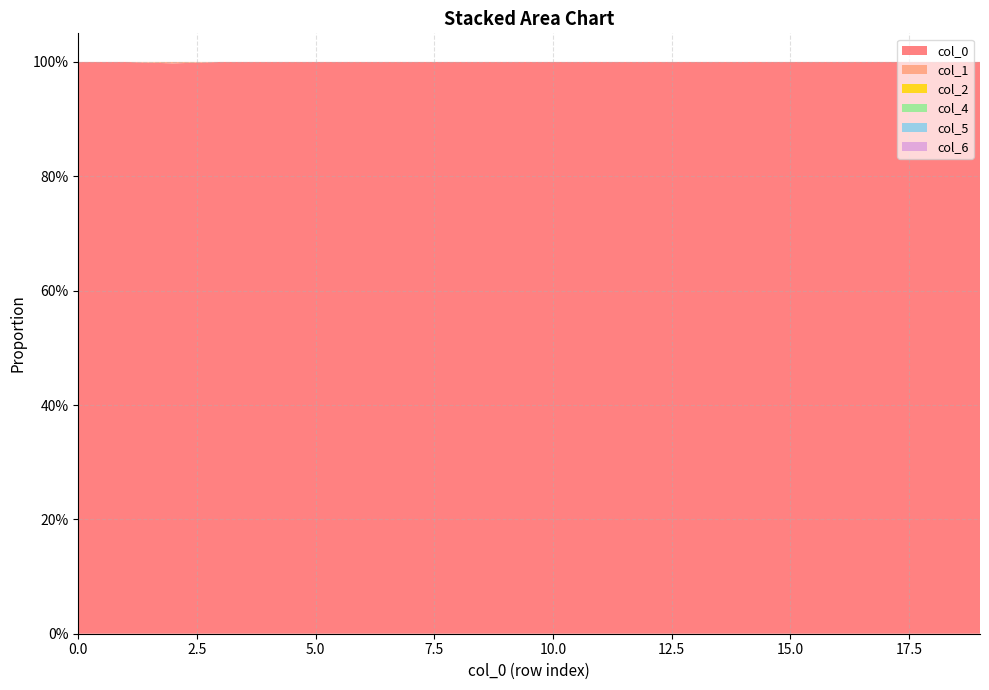

Reading right to left, list all the values displayed in this chart.

0: 19=1.0	18=1.0	17=1.0	16=1.0	15=1.0	14=1.0	13=1.0	12=1.0	11=1.0	10=1.0	9=1.0	8=1.0	7=1.0	6=1.0	5=1.0	4=1.0	3=1.0	2=1.0	1=1.0	0=1.0
1: 19=0.0	18=0.0	17=0.0	16=0.0	15=0.0	14=0.0	13=0.0	12=0.0	11=0.0	10=0.0	9=0.0	8=0.0	7=0.0	6=0.0	5=0.0	4=0.0	3=0.0	2=0.0	1=0.0	0=0.0
2: 19=0.0	18=0.0	17=0.0	16=0.0	15=0.0	14=0.0	13=0.0	12=0.0	11=0.0	10=0.0	9=0.0	8=0.0	7=0.0	6=0.0	5=0.0	4=0.0	3=0.0	2=0.0	1=0.0	0=0.0
4: 19=0.0	18=0.0	17=0.0	16=0.0	15=0.0	14=0.0	13=0.0	12=0.0	11=0.0	10=0.0	9=0.0	8=0.0	7=0.0	6=0.0	5=0.0	4=0.0	3=0.0	2=0.0	1=0.0	0=0.0
5: 19=0.0	18=0.0	17=0.0	16=0.0	15=0.0	14=0.0	13=0.0	12=0.0	11=0.0	10=0.0	9=0.0	8=0.0	7=0.0	6=0.0	5=0.0	4=0.0	3=0.0	2=0.0	1=0.0	0=0.0
6: 19=0.0	18=0.0	17=0.0	16=0.0	15=0.0	14=0.0	13=0.0	12=0.0	11=0.0	10=0.0	9=0.0	8=0.0	7=0.0	6=0.0	5=0.0	4=0.0	3=0.0	2=0.0	1=0.0	0=0.0